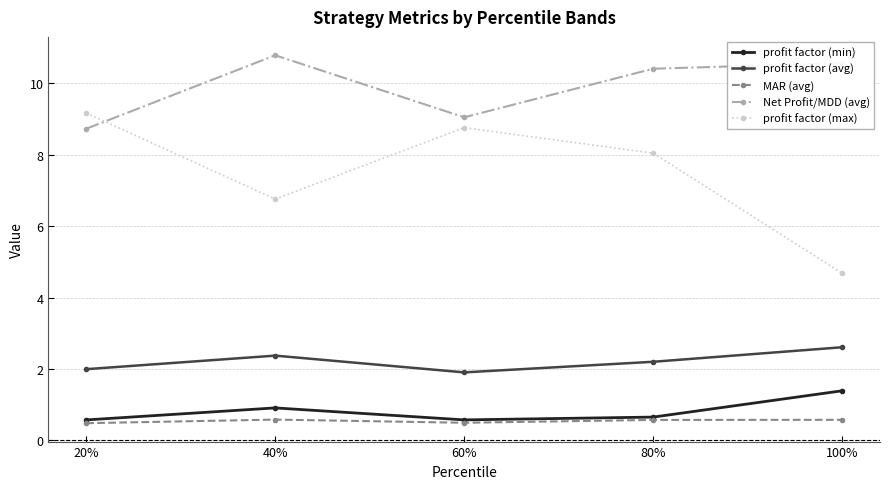

What is the value of the Net Profit/MDD (avg) point at the 4th from the left?

10.4